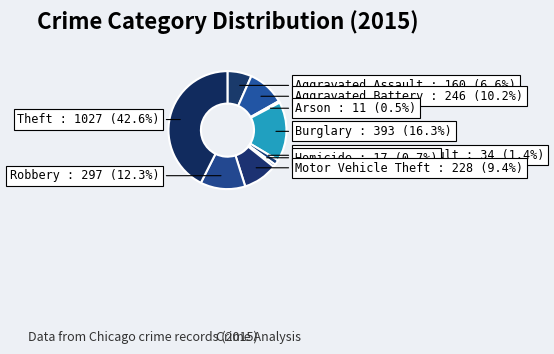

To the nearest percent, what percentage of the pie is Robbery?

12%